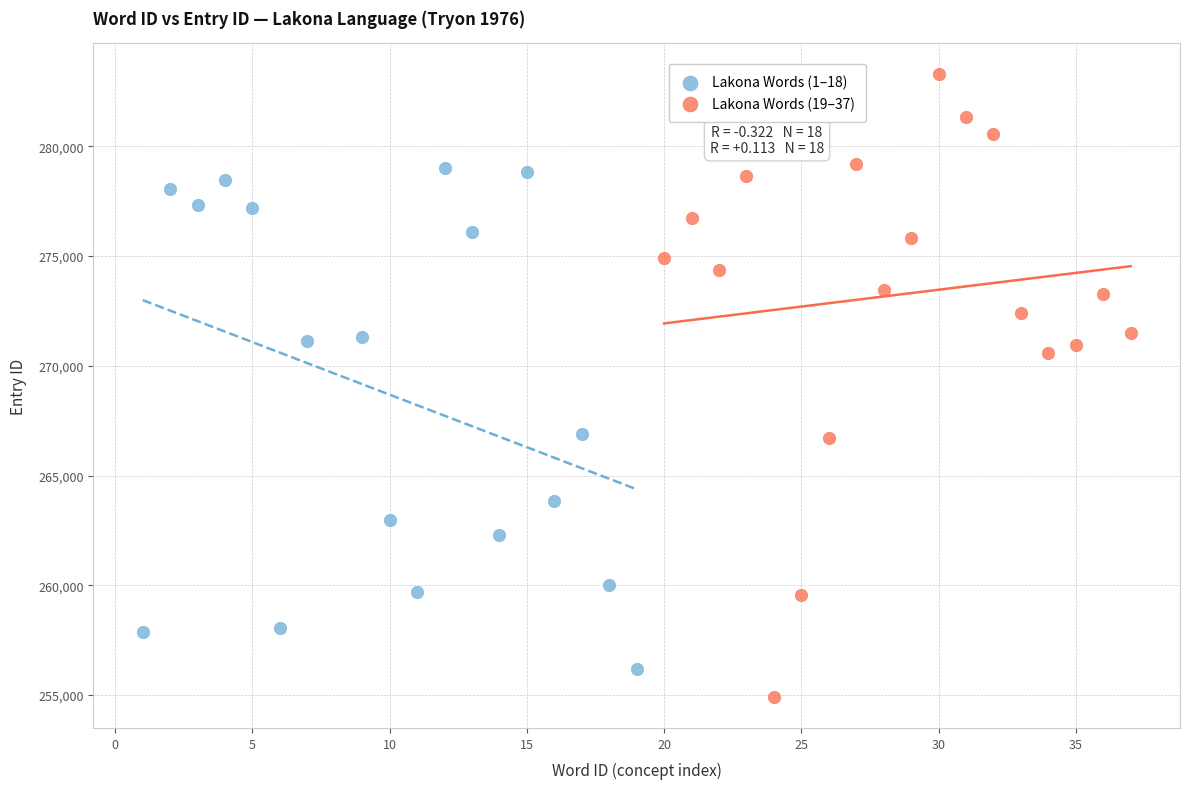

Which series has the largest Y range (max minus min)?

Lakona Words (19–37)